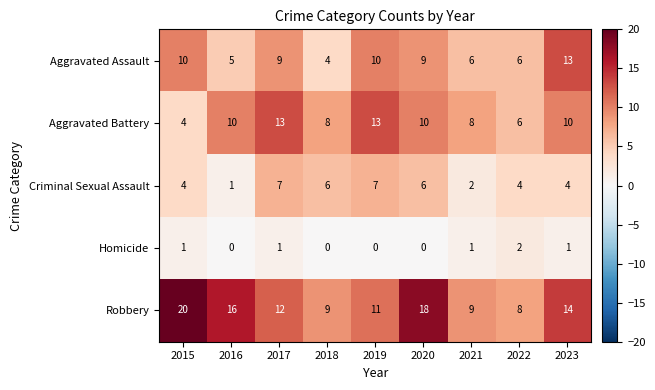

What is the difference between the maximum and minimum values in the Aggravated Assault series?

9